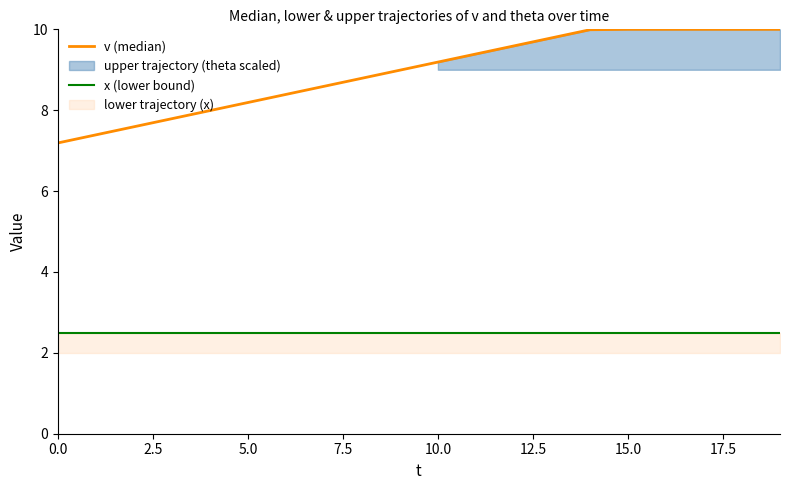

Which series changed the most between 14 and 17?

v (median)